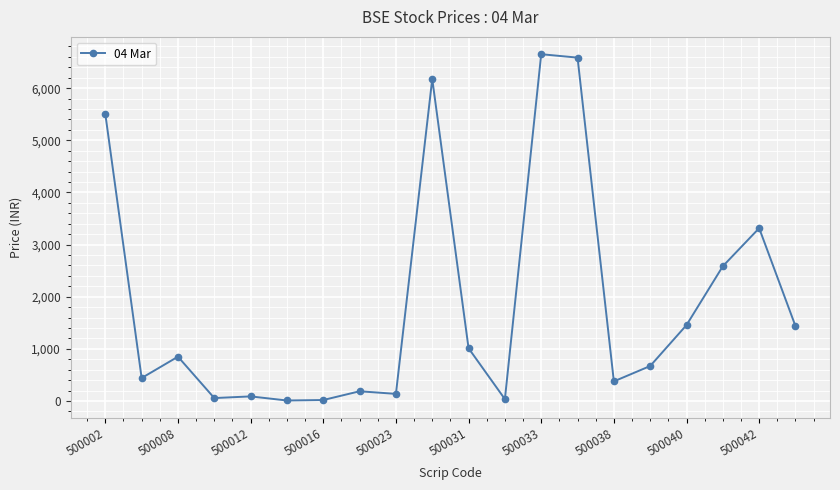

What is the value of the 19th point from the left?

3314.6